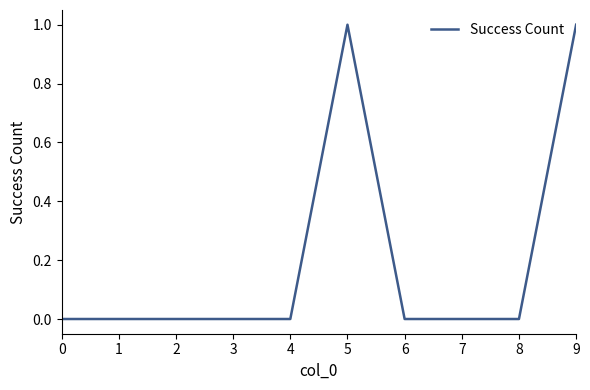

How many distinct data groups are displayed?

1